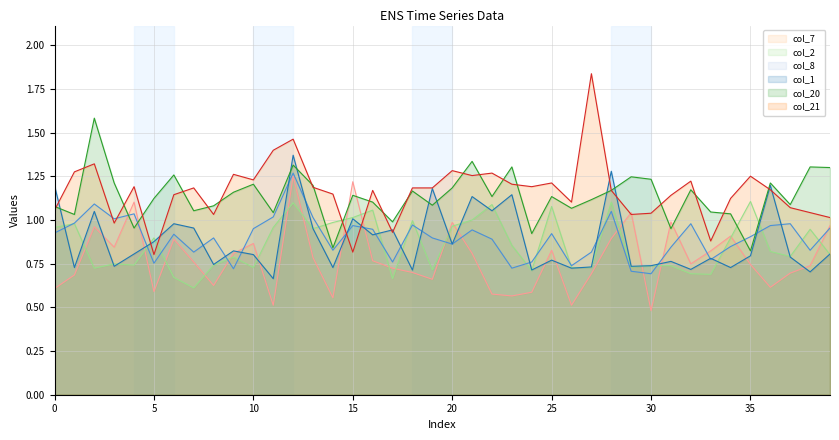

How many lines are shown in the chart?

6